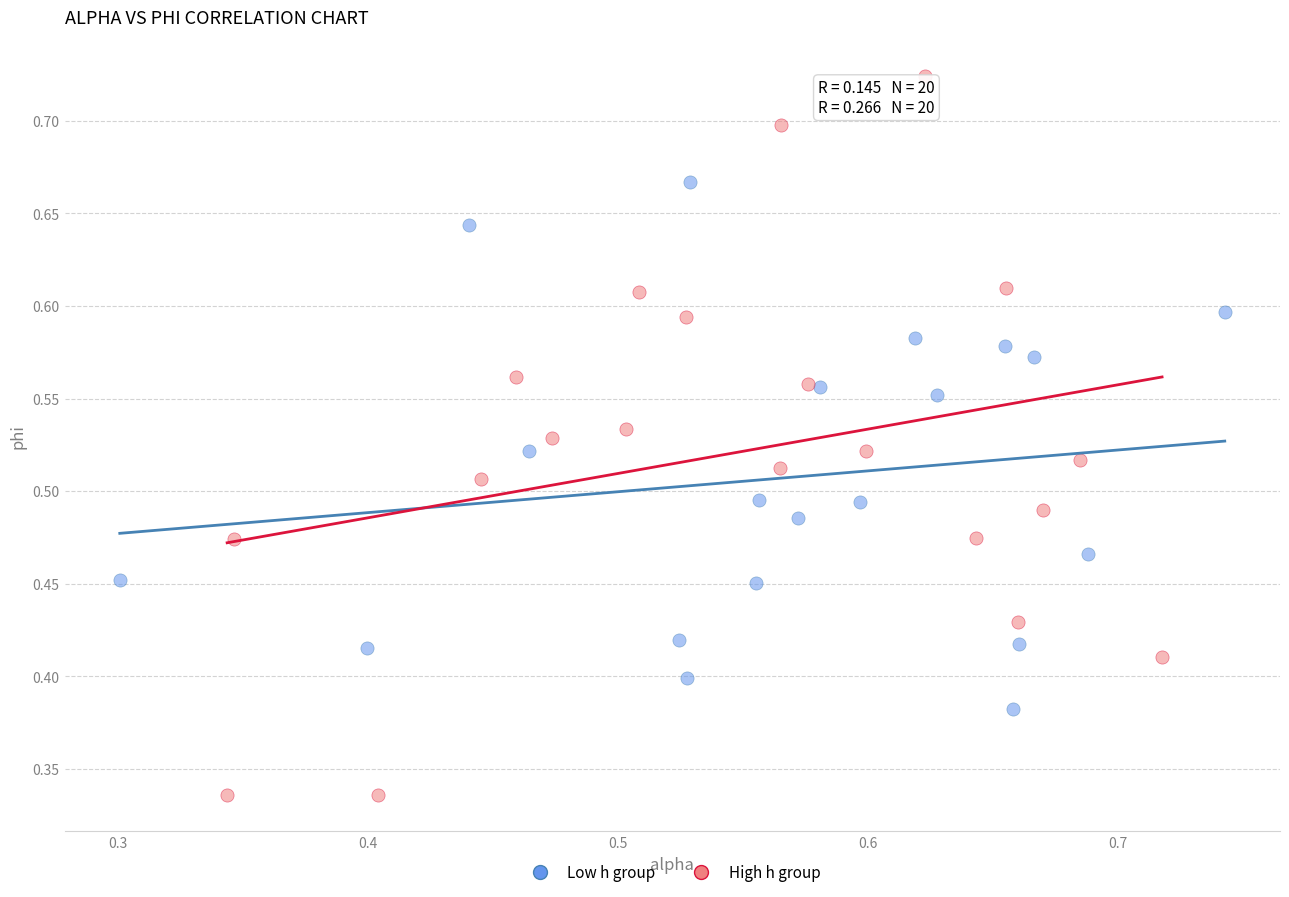

Which series contains the highest Y value?

High h group